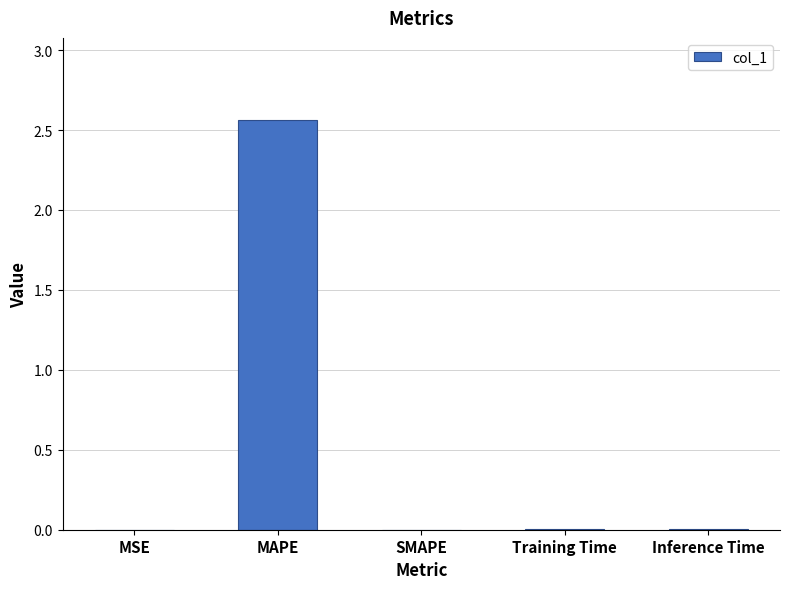

Count the number of data series in this chart.

1